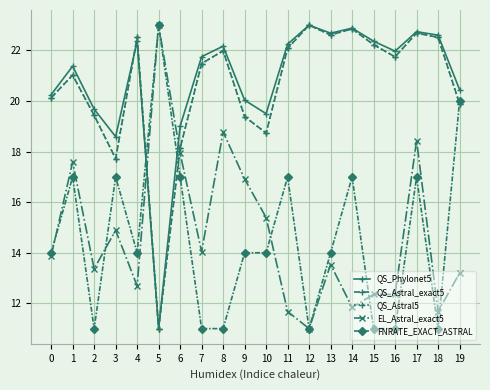

At how many categories does at least one series exceed 13?

20